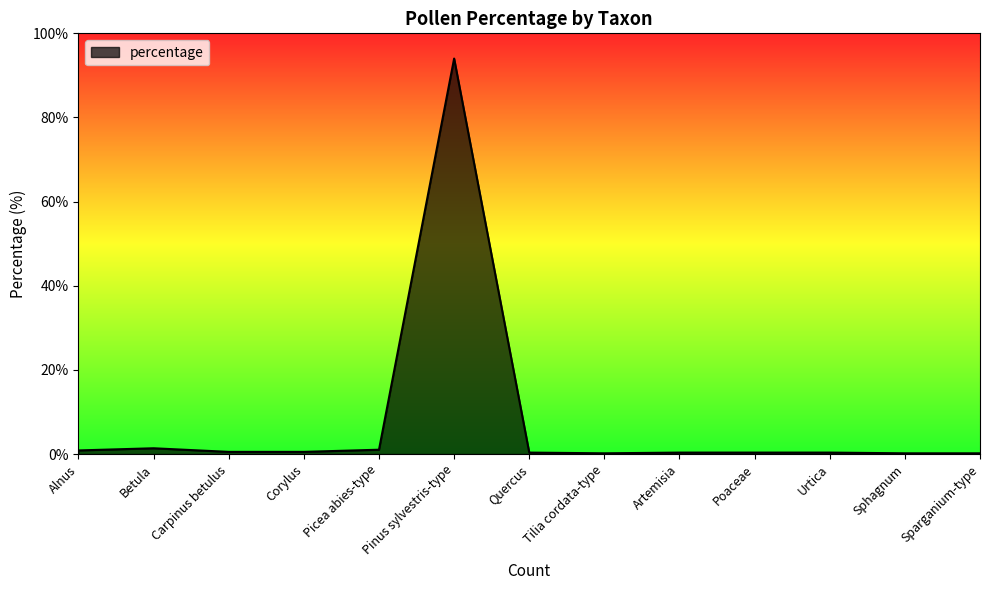

What is the greatest value displayed?

94.0